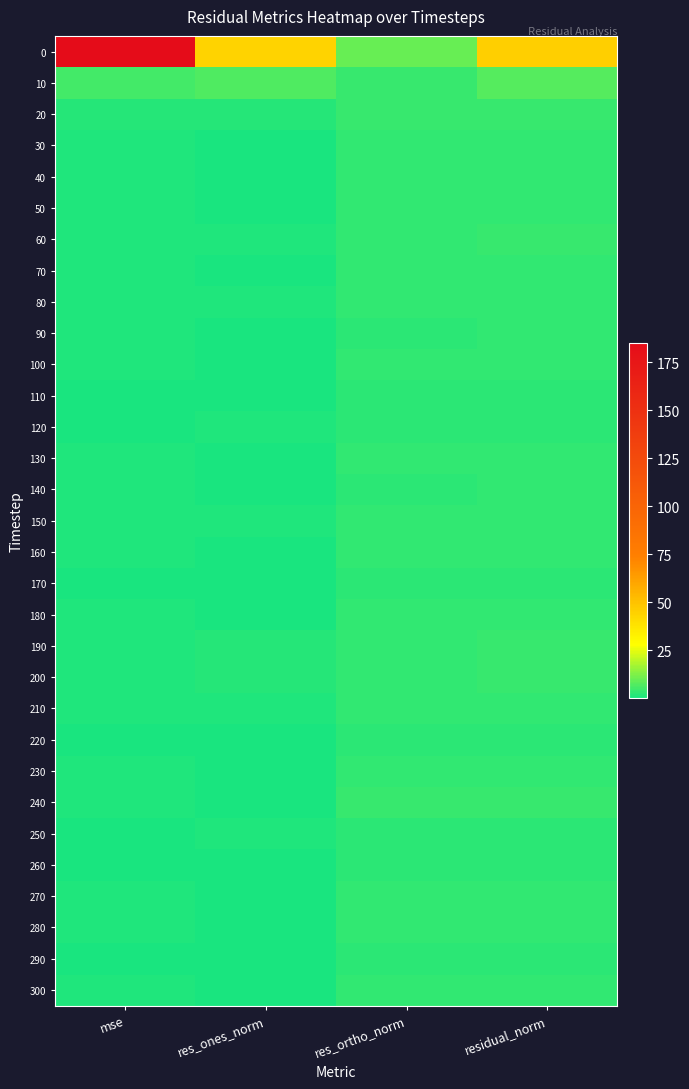

How many data points does each series have?

4